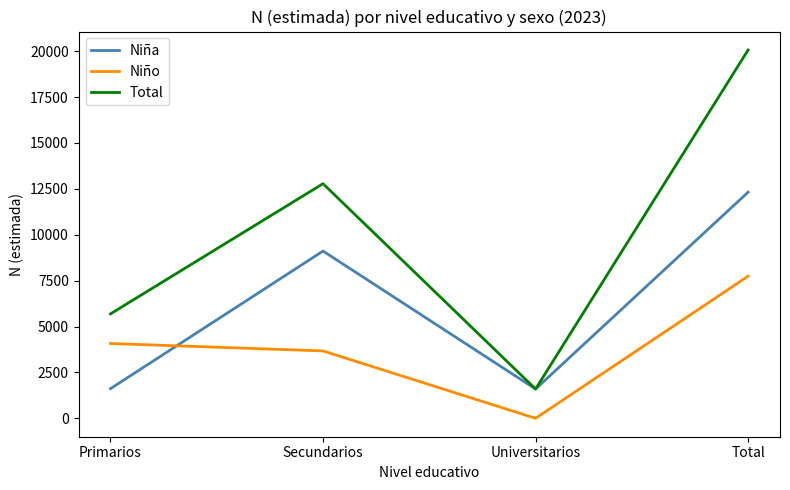

What is the total value across all series at Primarios?

11378